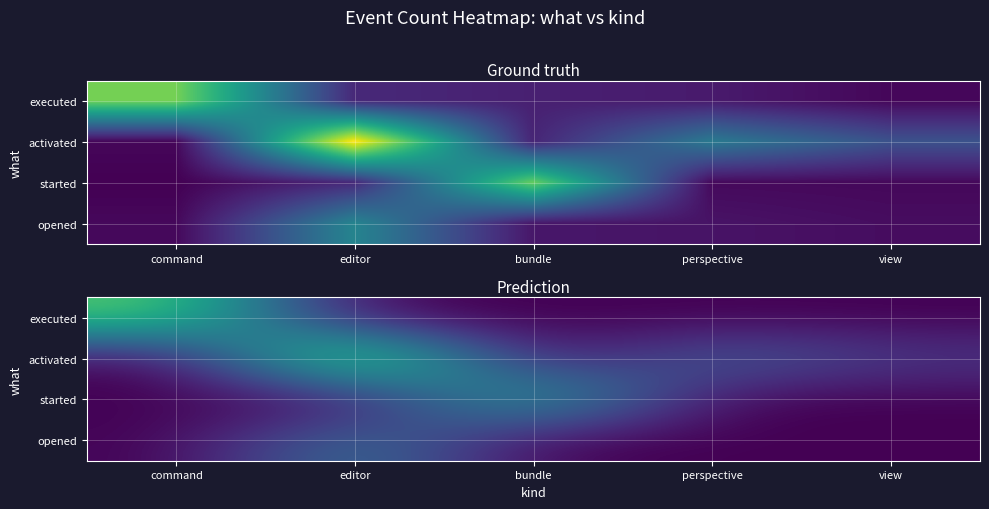

True or false: activated has a value of 8 at bundle.

False